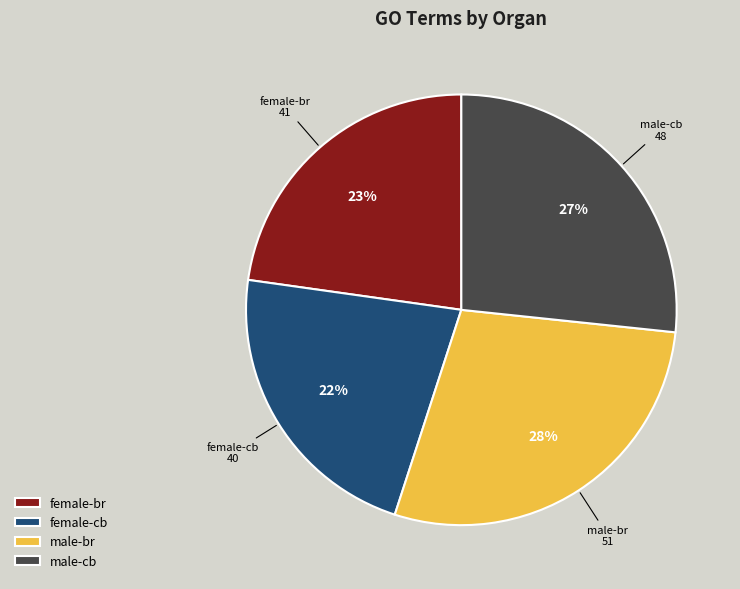

To the nearest percent, what is the difference between the female-cb and female-br slice percentages?

1%